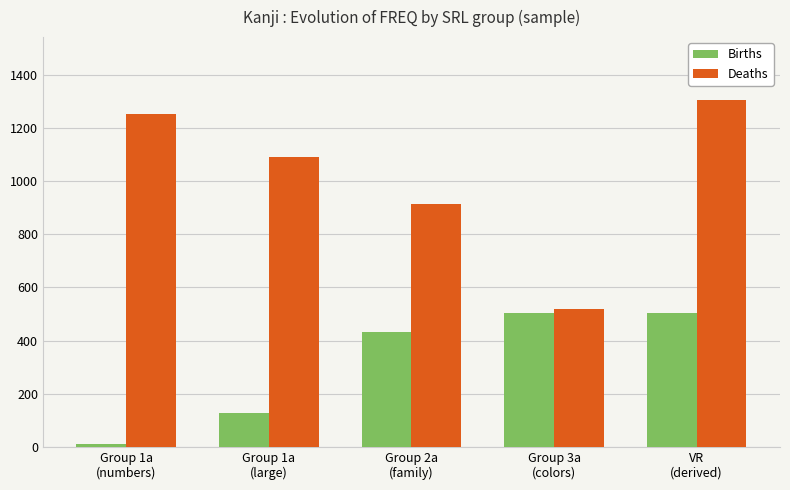

At how many categories does at least one series exceed 265?

5